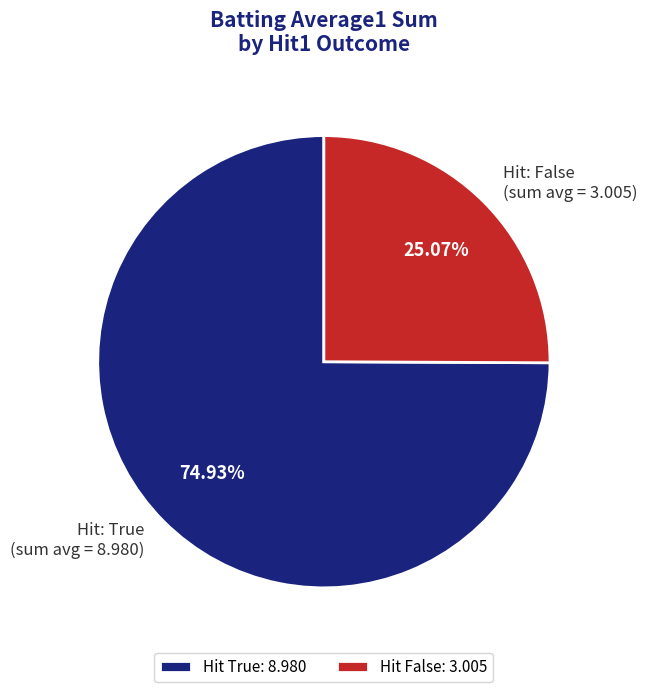

Between Hit: False (sum avg = 3.005) and Hit: True (sum avg = 8.980), which is larger?

Hit: True (sum avg = 8.980)